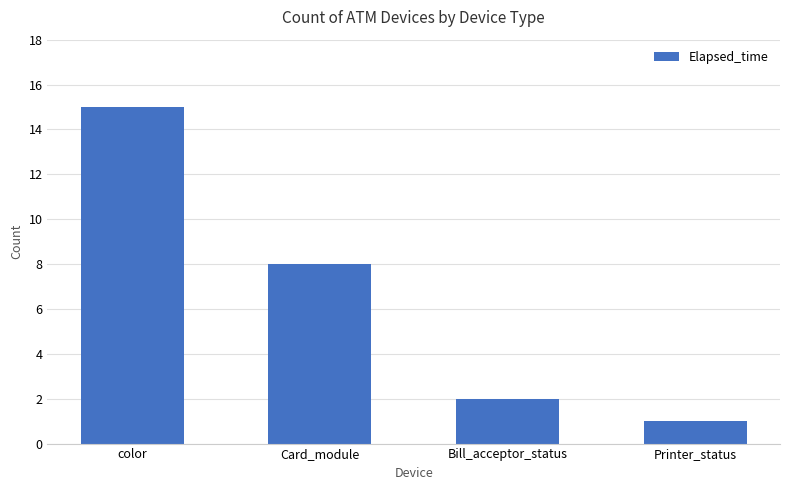

Rank the categories by value from highest to lowest.

color, Card_module, Bill_acceptor_status, Printer_status